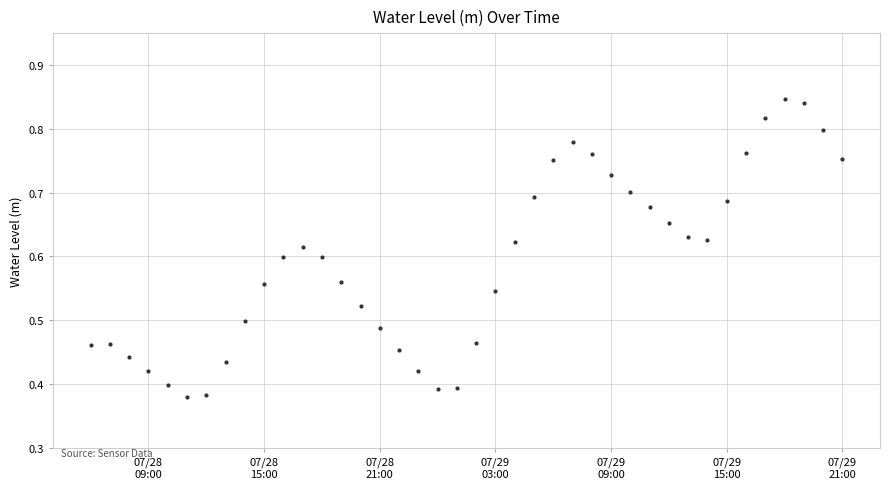

How many series are shown in this chart?

1